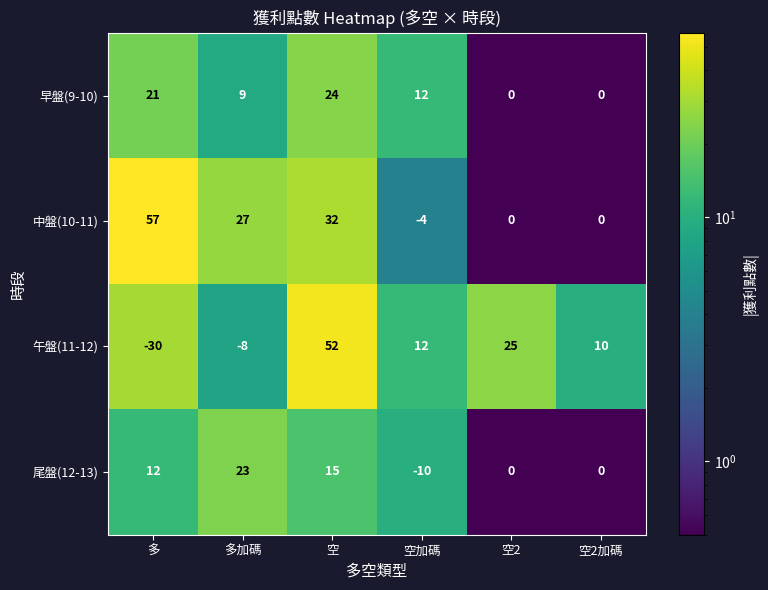

What is the difference between the maximum and minimum values in the 午盤(11-12) series?

82